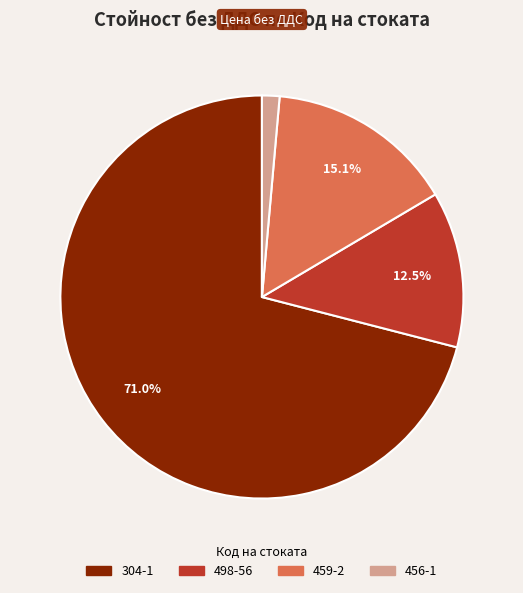

Rank the categories by value from lowest to highest.

456-1, 498-56, 459-2, 304-1